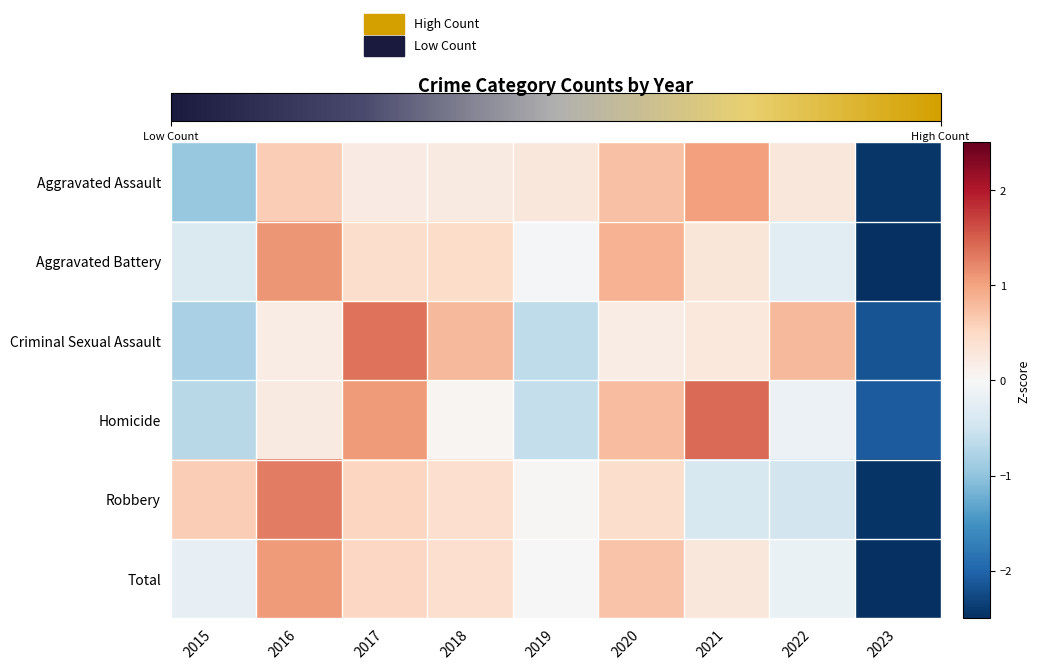

Which series changed the most between 2016 and 2019?

Robbery